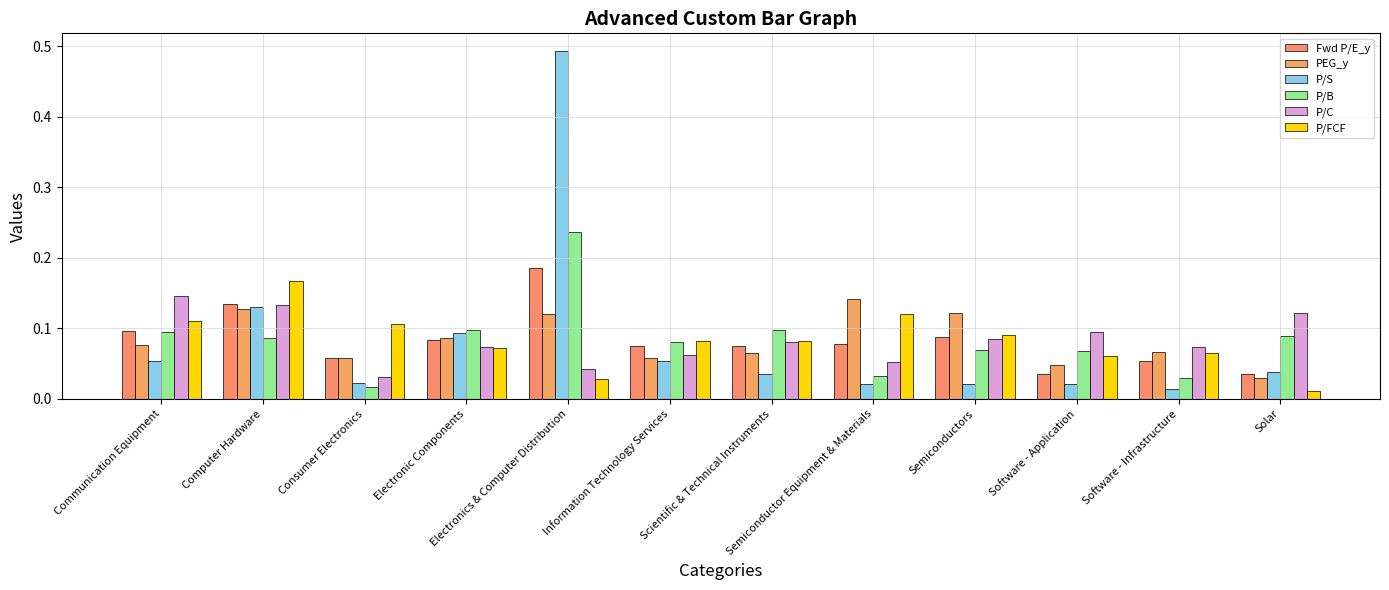

What is the value of the P/FCF bar at the 7th from the left?

0.1